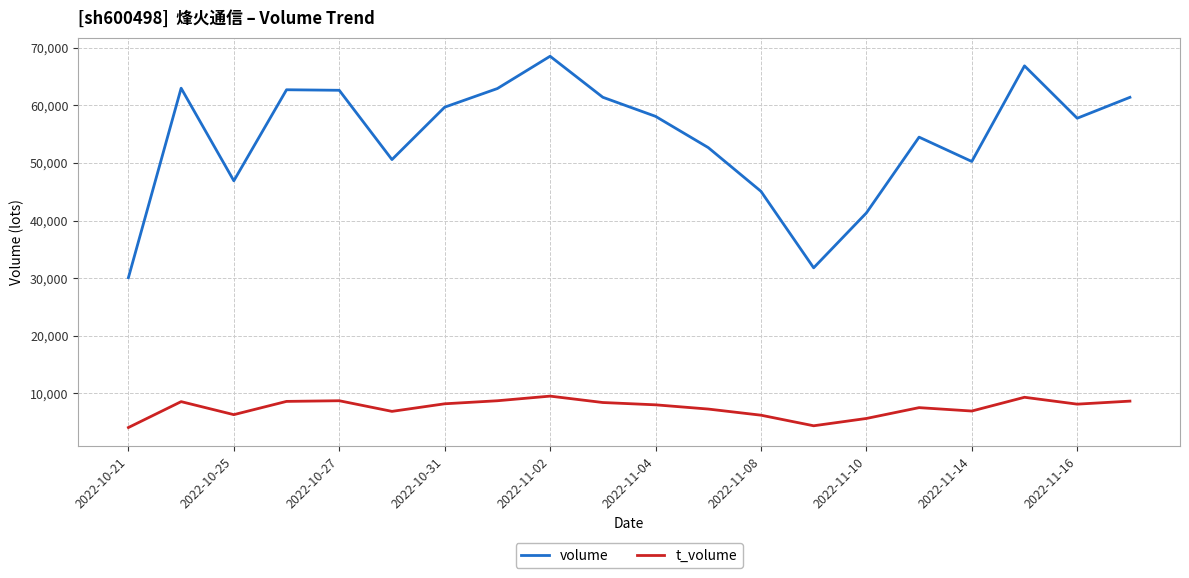

How many categories are shown in the chart?

20